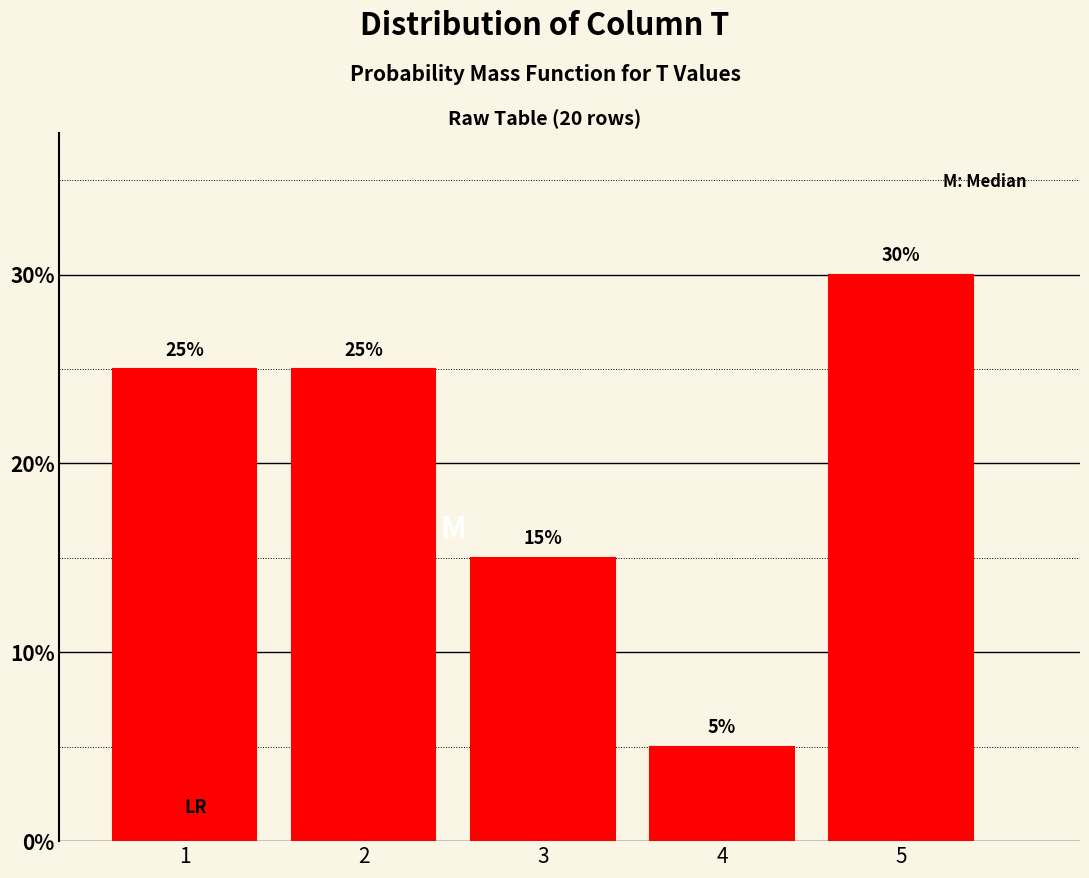

Reading right to left, what are all the values shown in this chart?

5=30	4=5	3=15	2=25	1=25